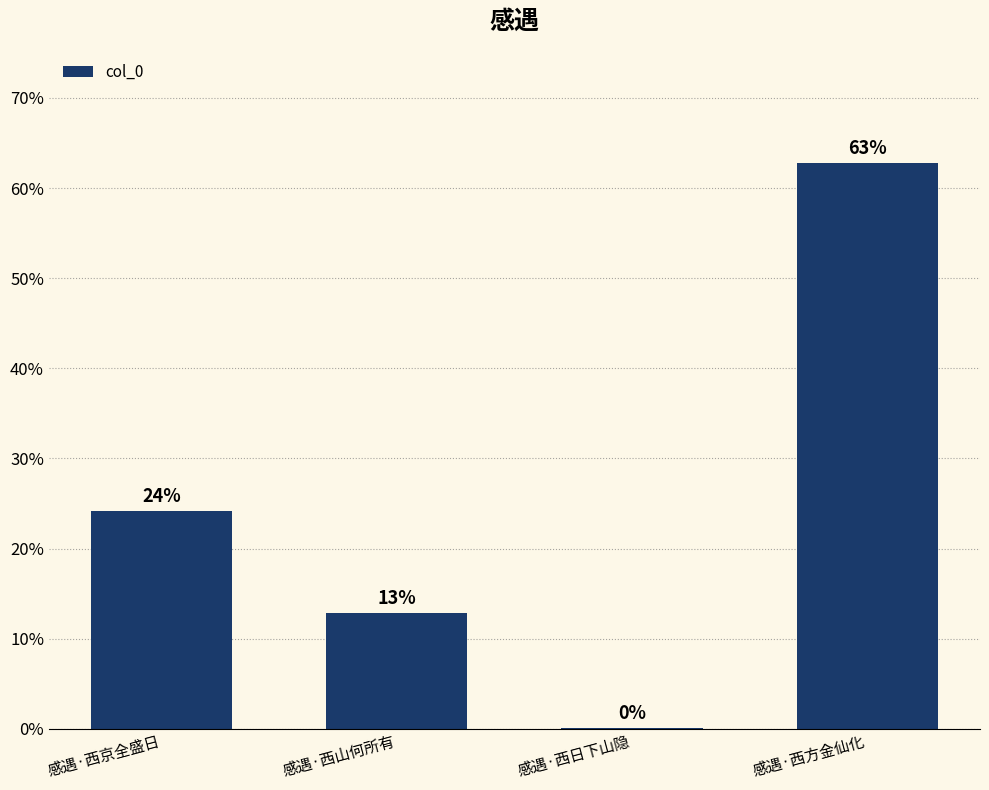

Are the bars horizontal?

No